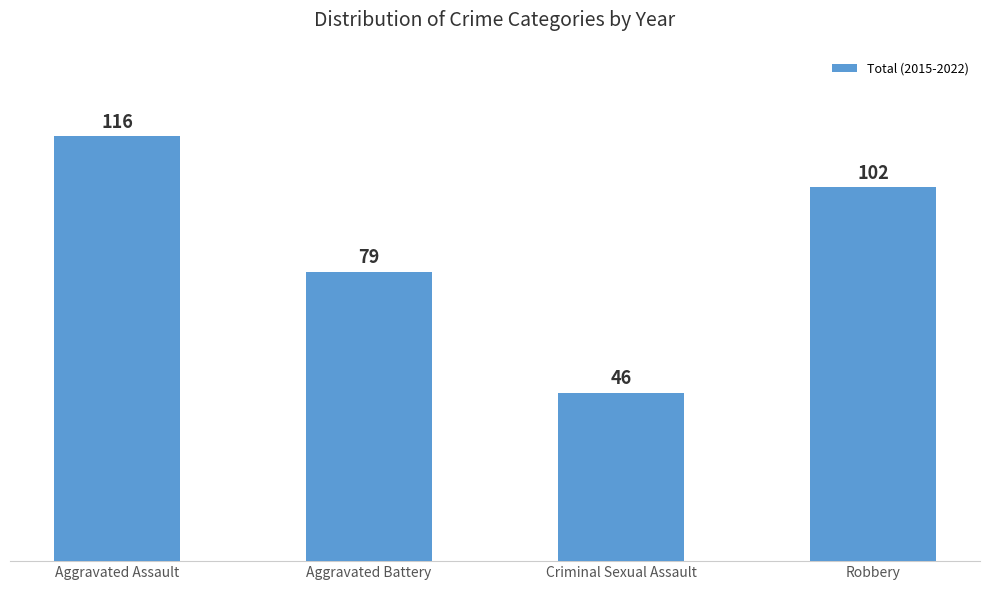

What is the approximate value at Aggravated Battery?

79